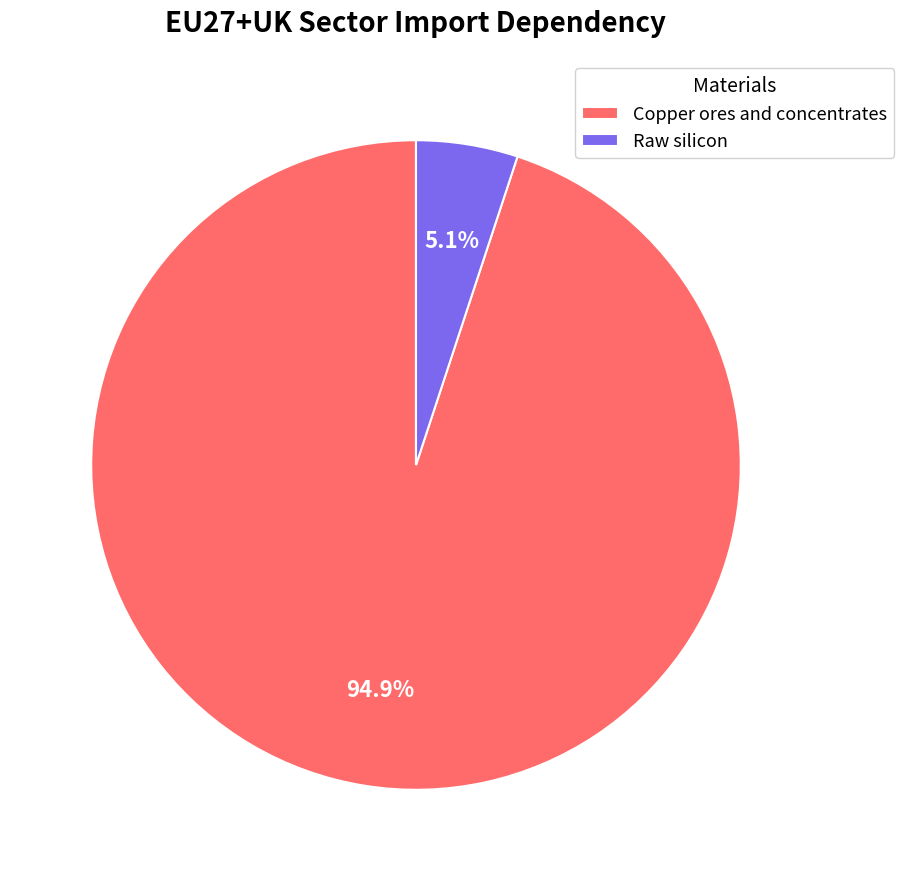

To the nearest percent, what is the average slice percentage?

50%